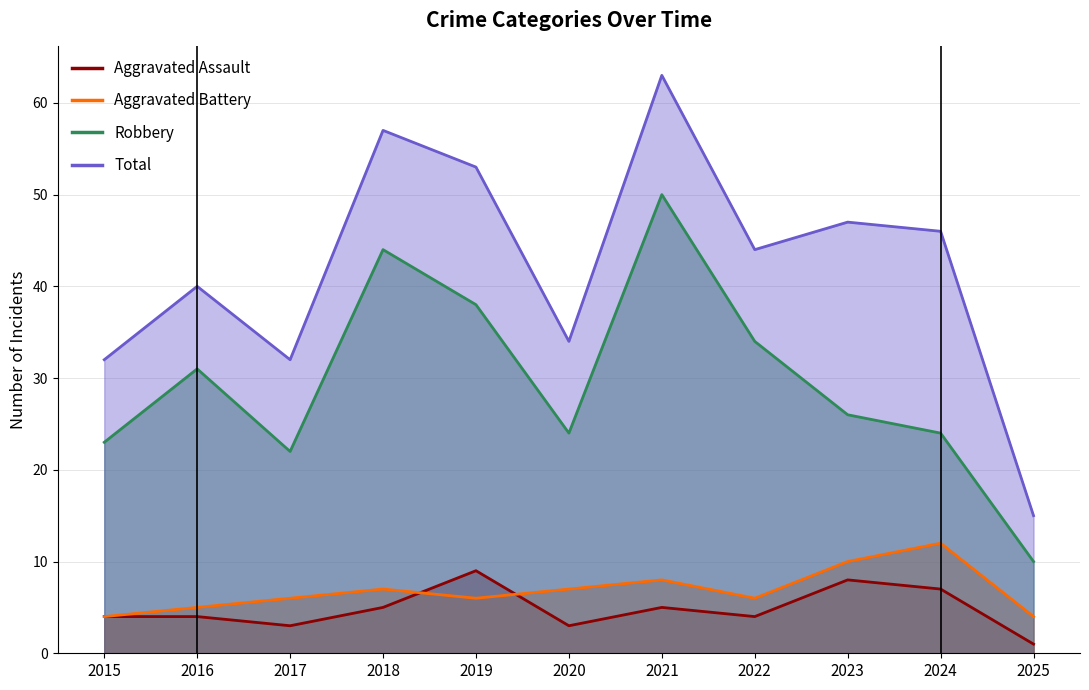

How many data points in Aggravated Battery are less than 6?

3